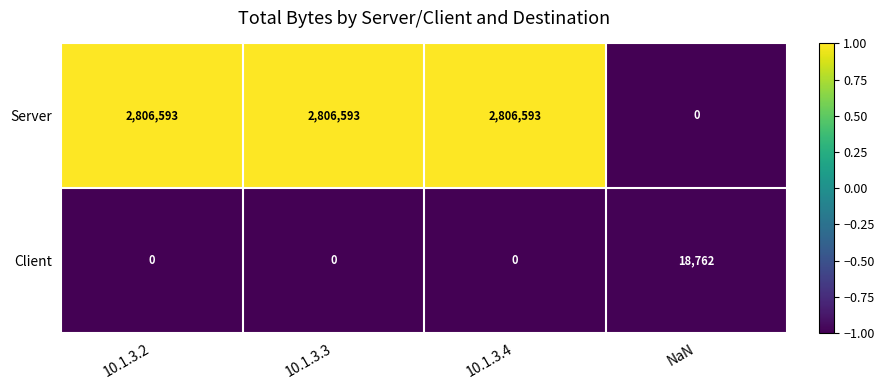

Rank the series at NaN from highest to lowest value.

Client, Server